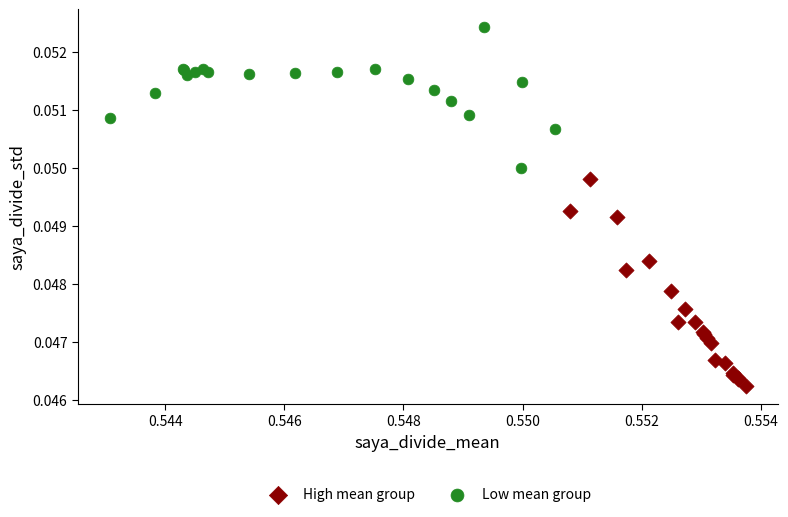

What are all the series names shown in the legend?

High mean group, Low mean group